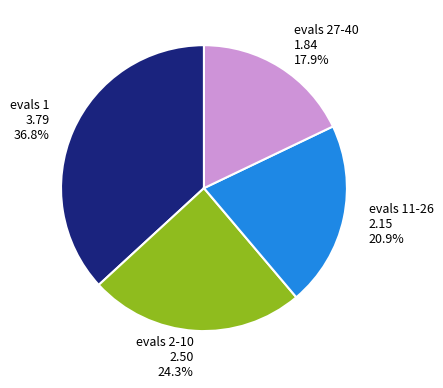

To the nearest percent, what is the difference between the largest and smallest slice percentages?

19%